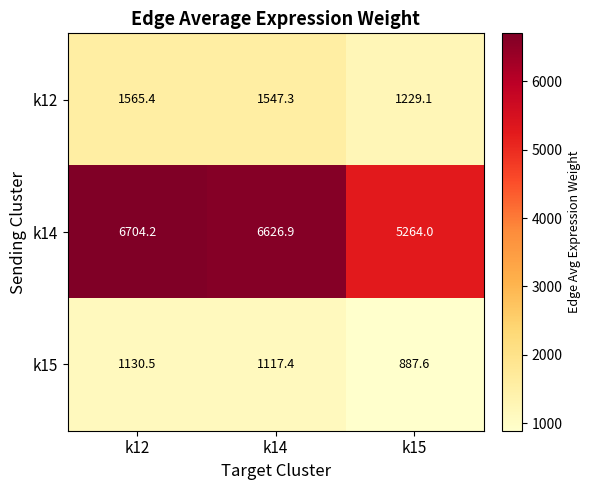

At how many categories does at least one series exceed 1023?

3